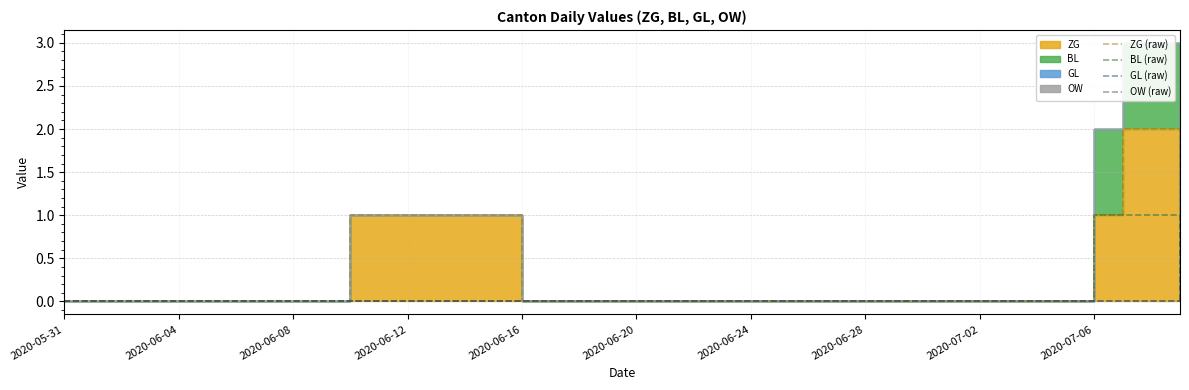

The BL (raw) series shows 1 at 2020-06-20. True or false?

False